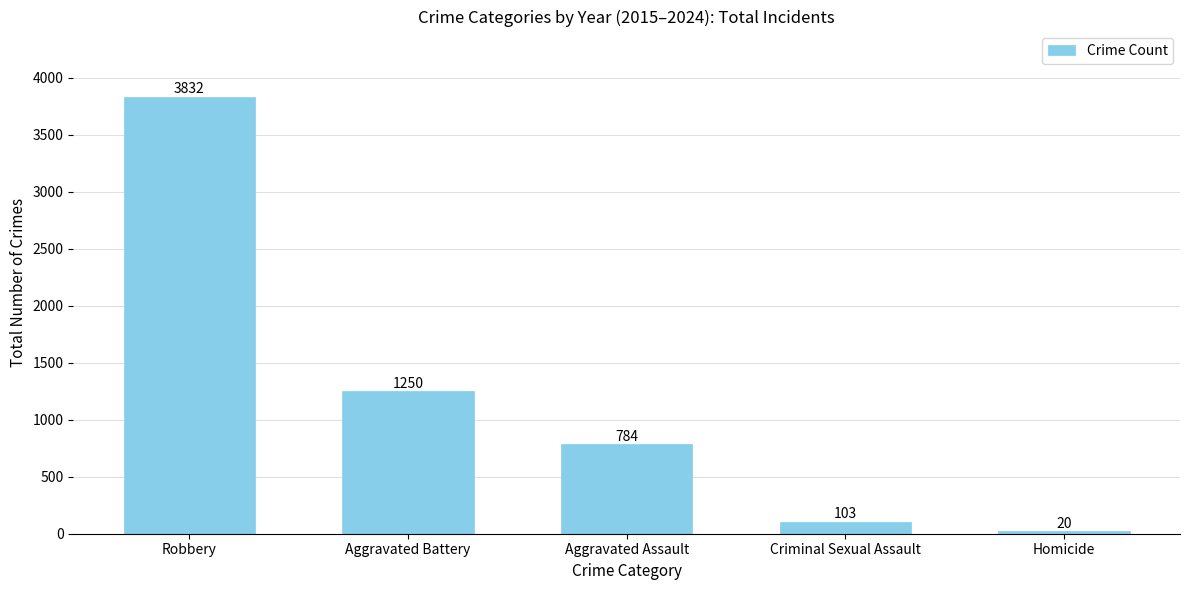

List the labels in order of value, smallest first.

Homicide, Criminal Sexual Assault, Aggravated Assault, Aggravated Battery, Robbery